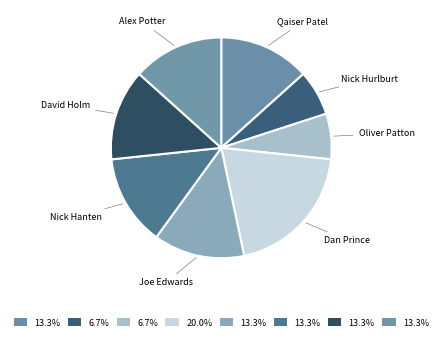

True or false: Oliver Patton accounts for 7% of the total.

True